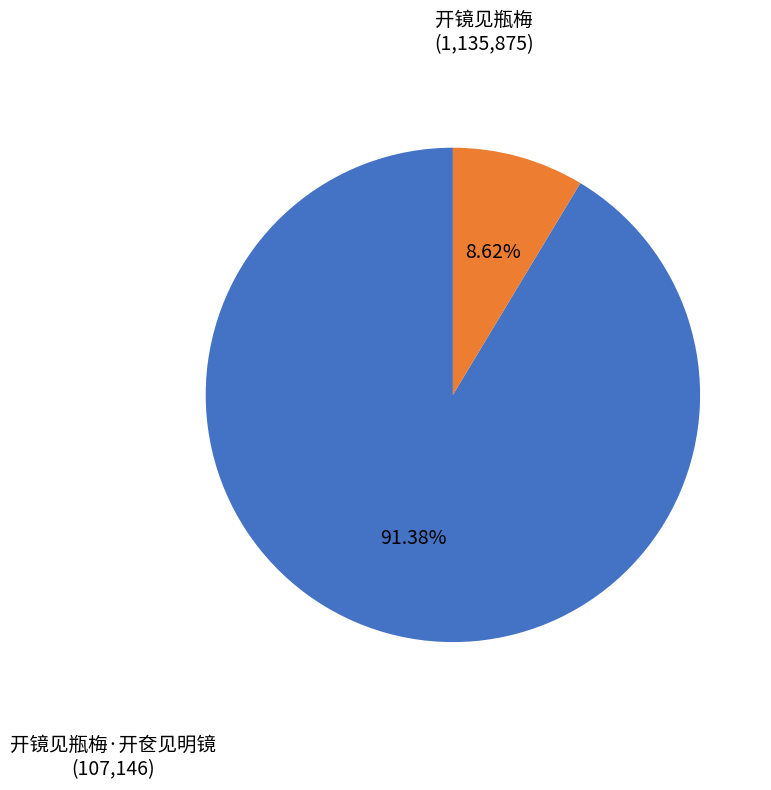

How many slices are in this pie chart?

2